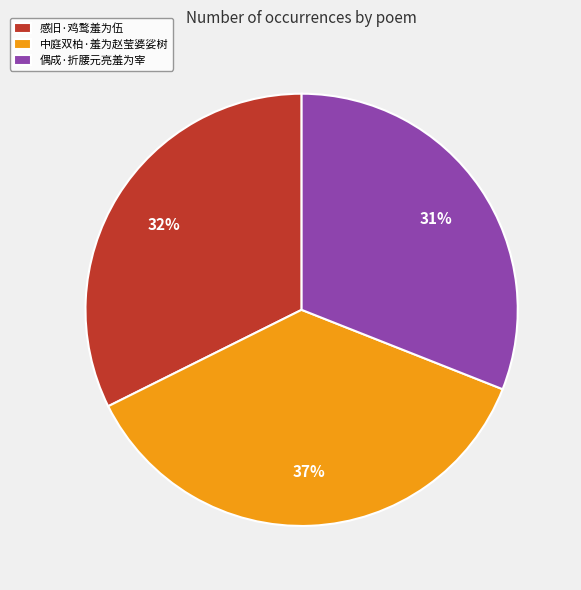

Which slice is the largest?

中庭双柏·羞为赵莹婆娑树